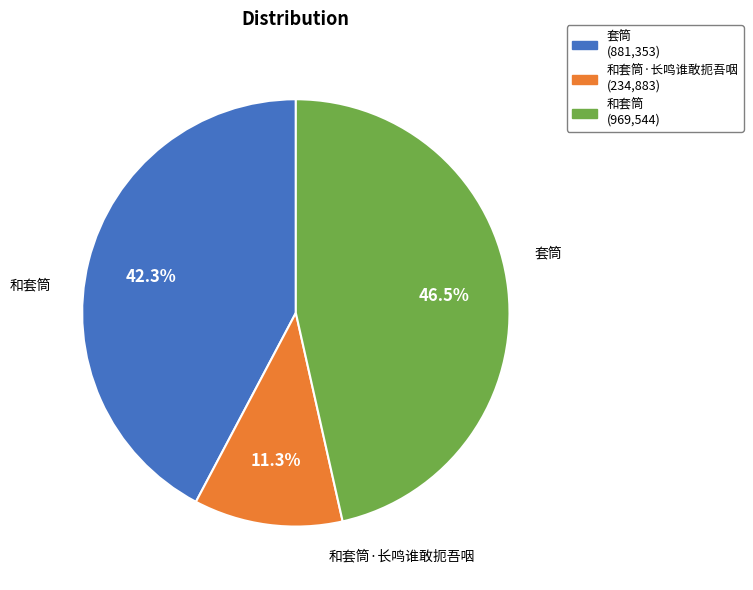

Is 和套筒·长鸣谁敢扼吾咽 the majority of the pie?

No